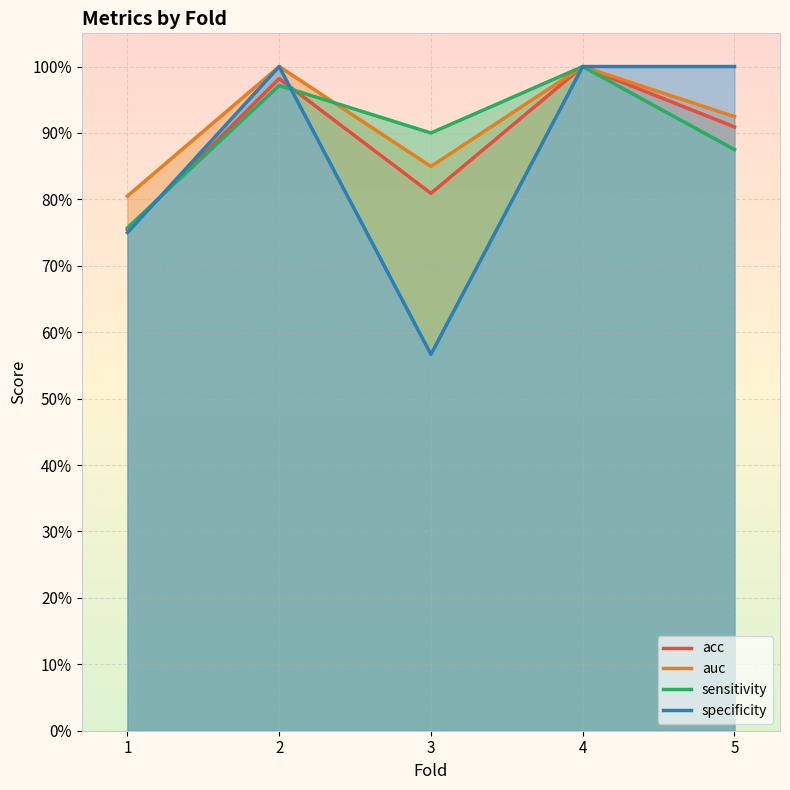

What is the sum of all specificity values?

4.3